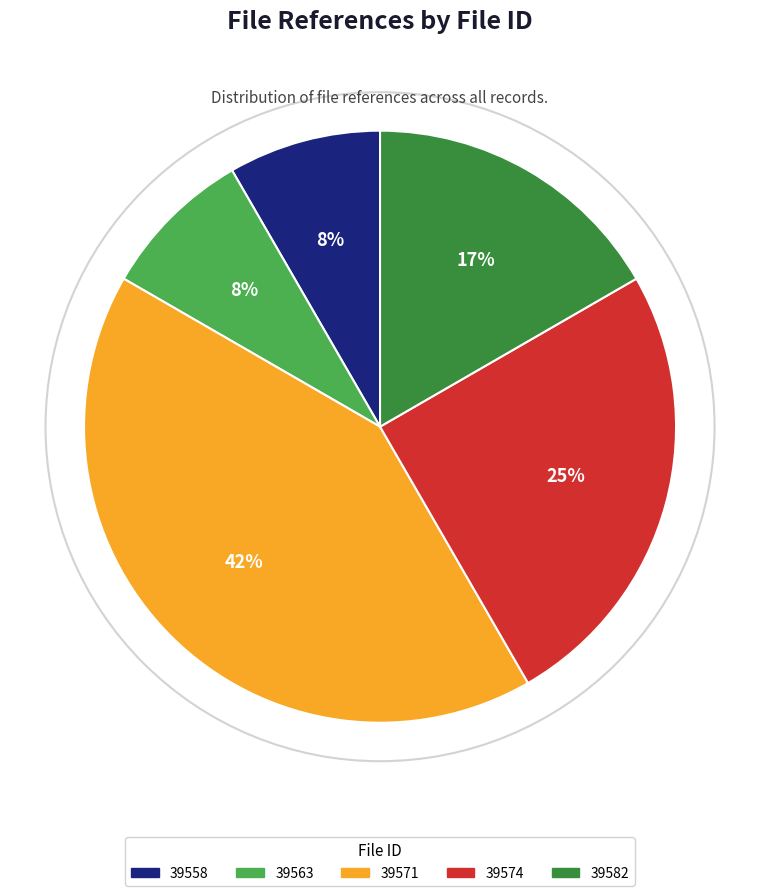

Count the number of slices in the pie.

5